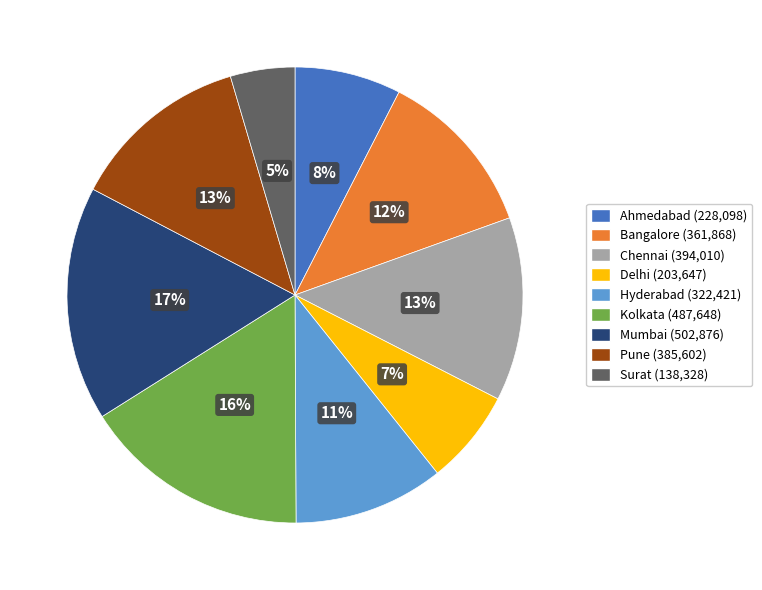

To the nearest percent, what portion does Hyderabad represent?

11%